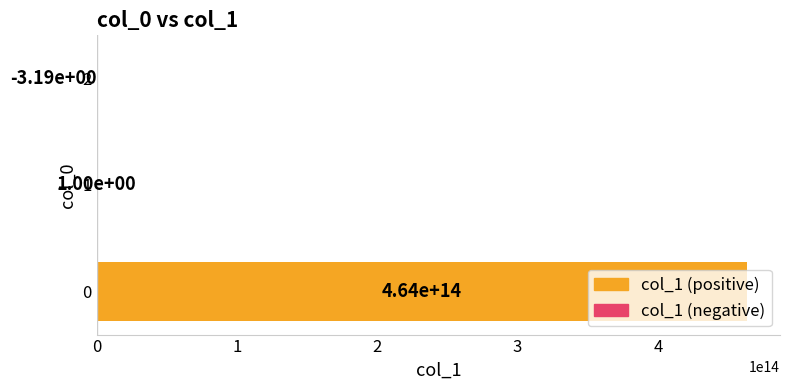

How many values exceed 1?

1